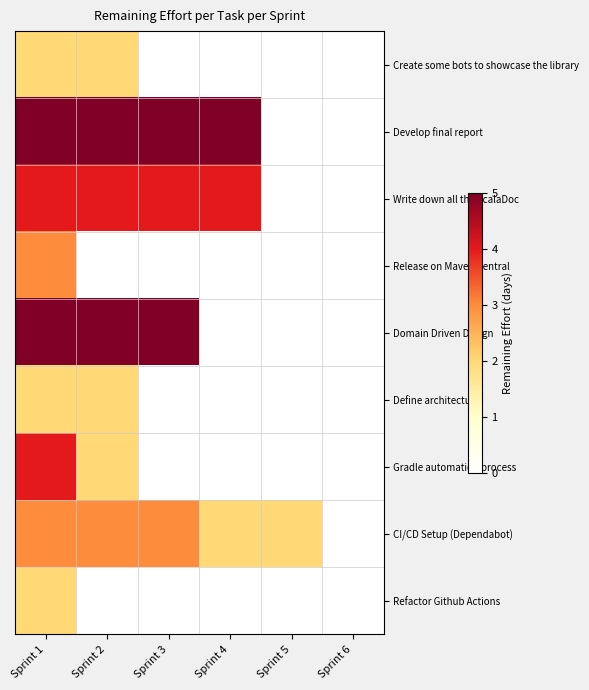

What is the difference between the highest and lowest values at Sprint 3?

5